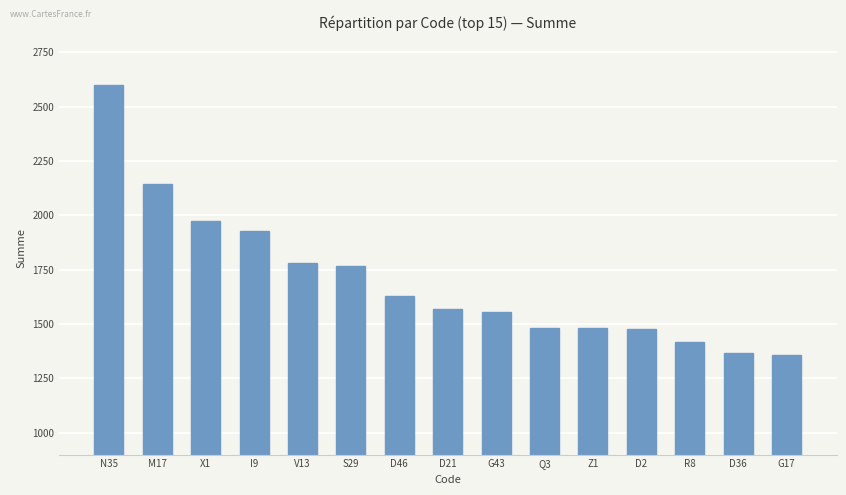

What position from the right is D2?

4